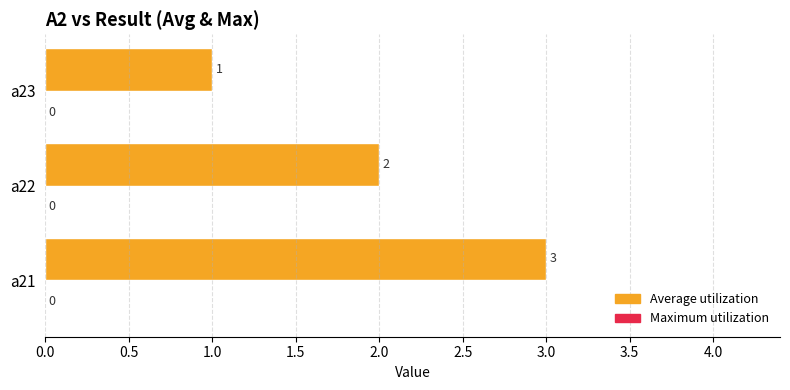

What is the greatest value displayed?

3